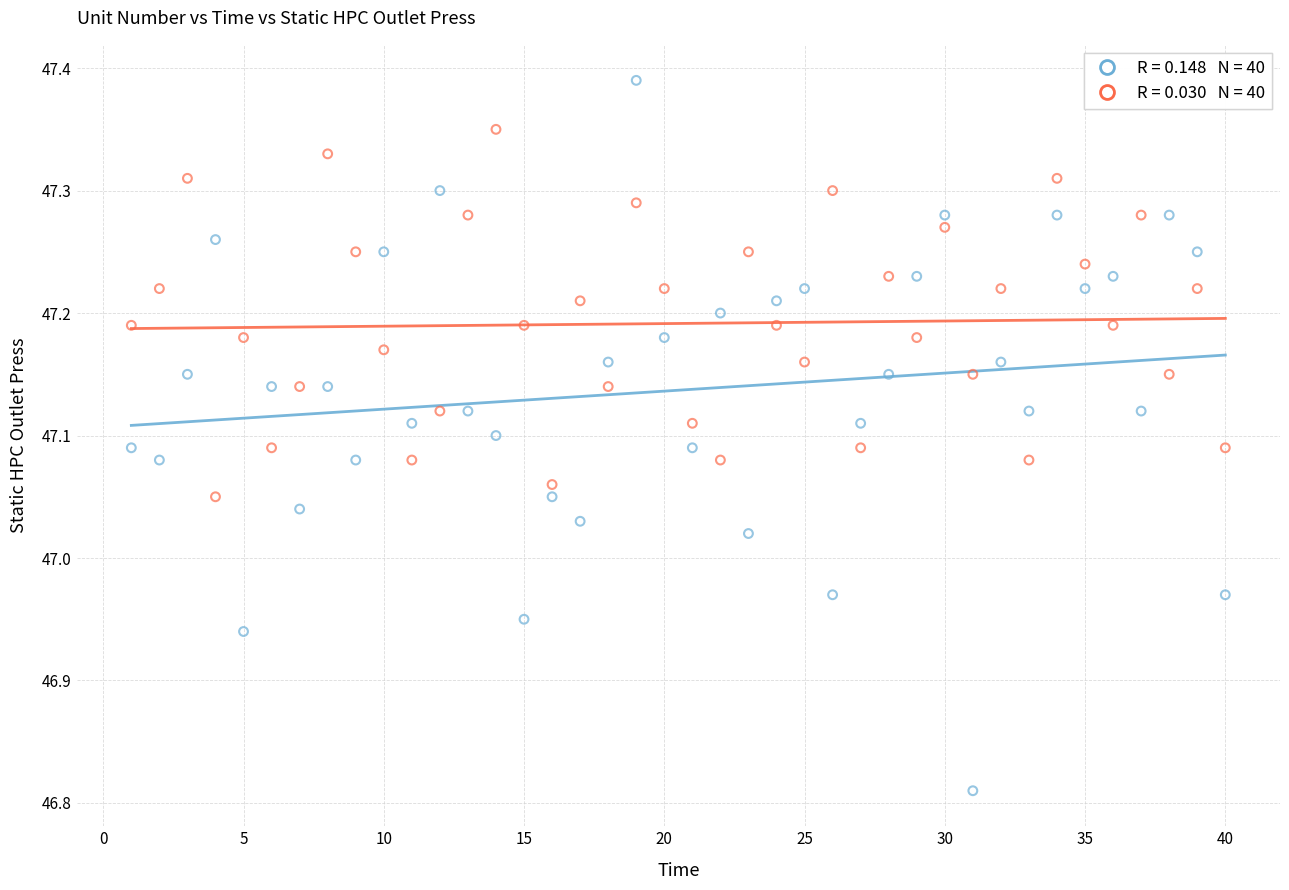

Across all data points, what is the range of X values (max minus min)?

39.0